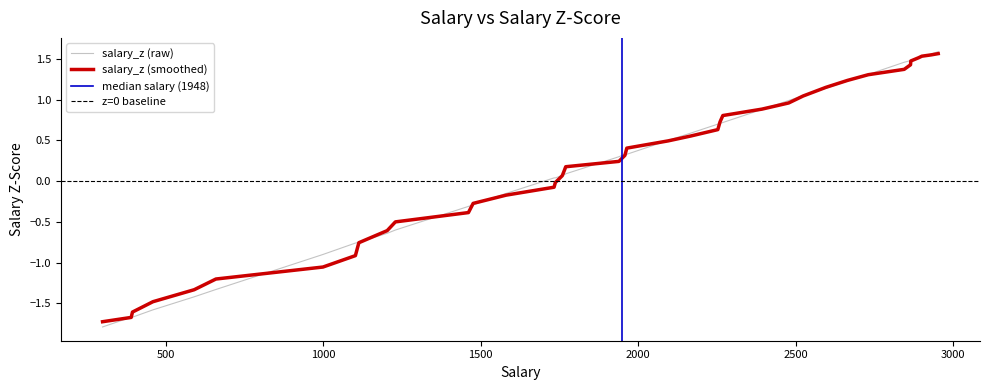

How many positive values are there?

26